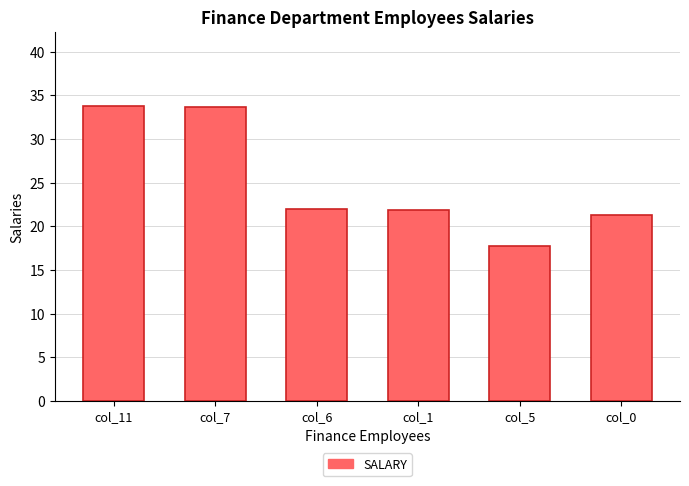

What is the label of the 3rd bar from the left?

col_6